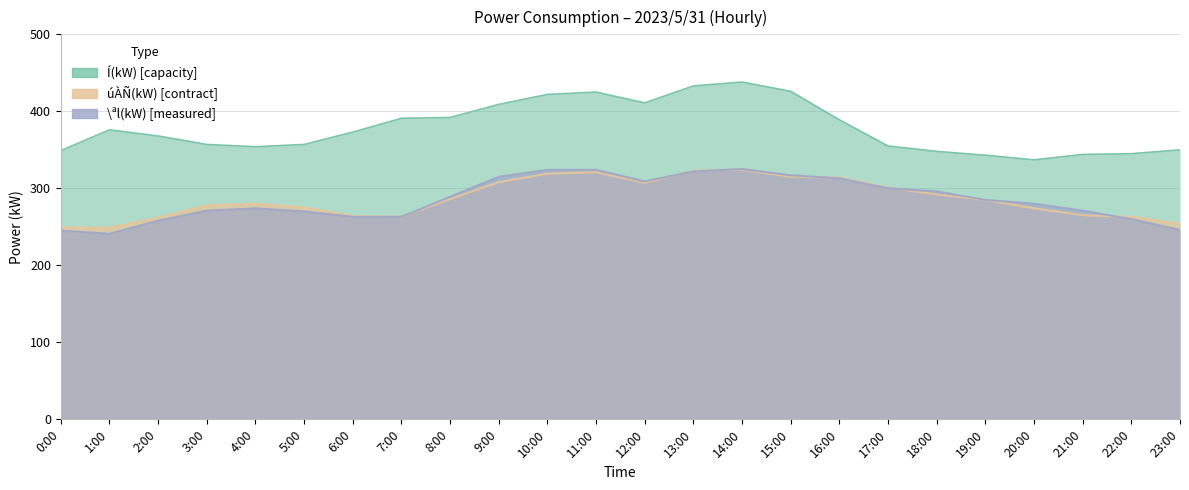

What is the difference between the úÀÑ(kW) values at 3:00 and 16:00?

36